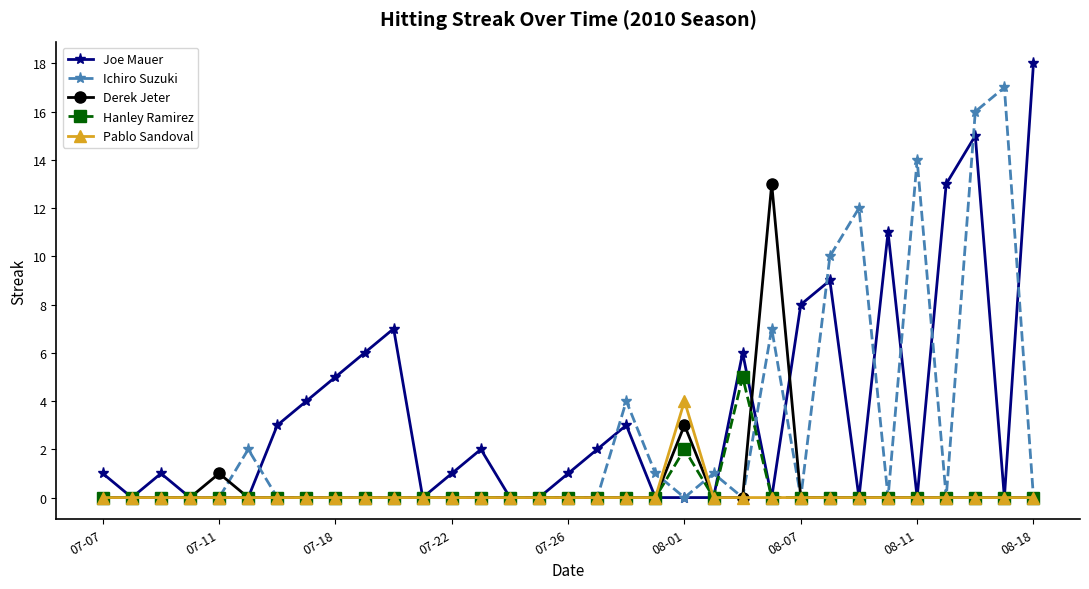

Which series has the largest total across all categories?

Joe Mauer